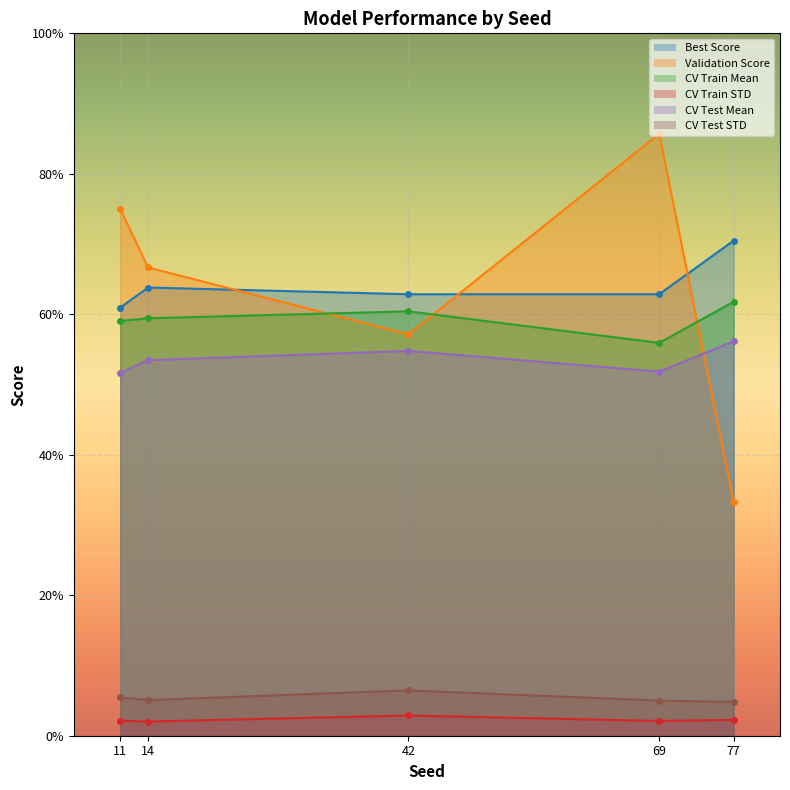

What is the spread (max minus min) of values at 77?

0.7